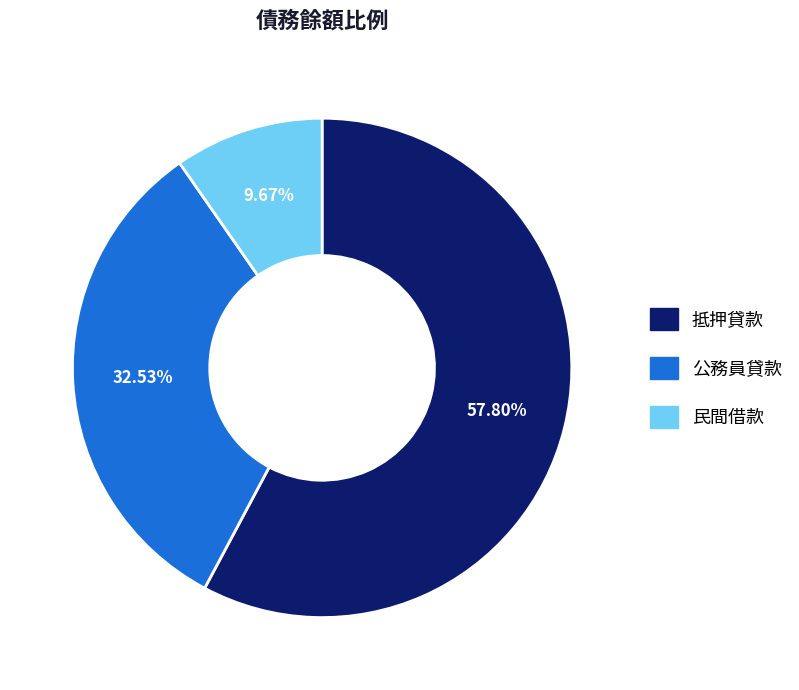

To the nearest percent, what is the average slice percentage?

33%